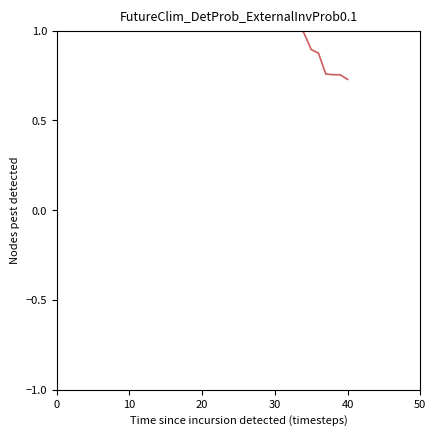

How many lines are shown in the chart?

1